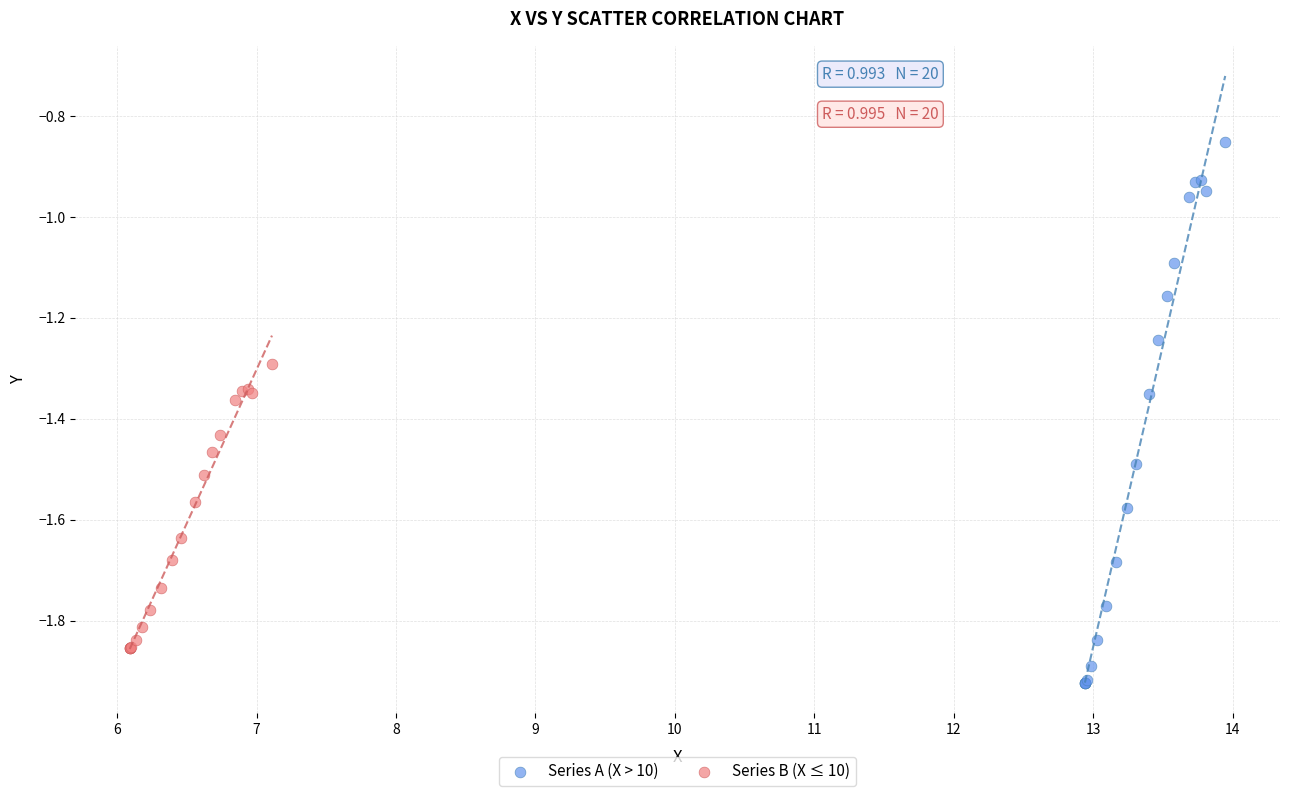

Which series reaches the minimum Y coordinate?

Series A (X > 10)